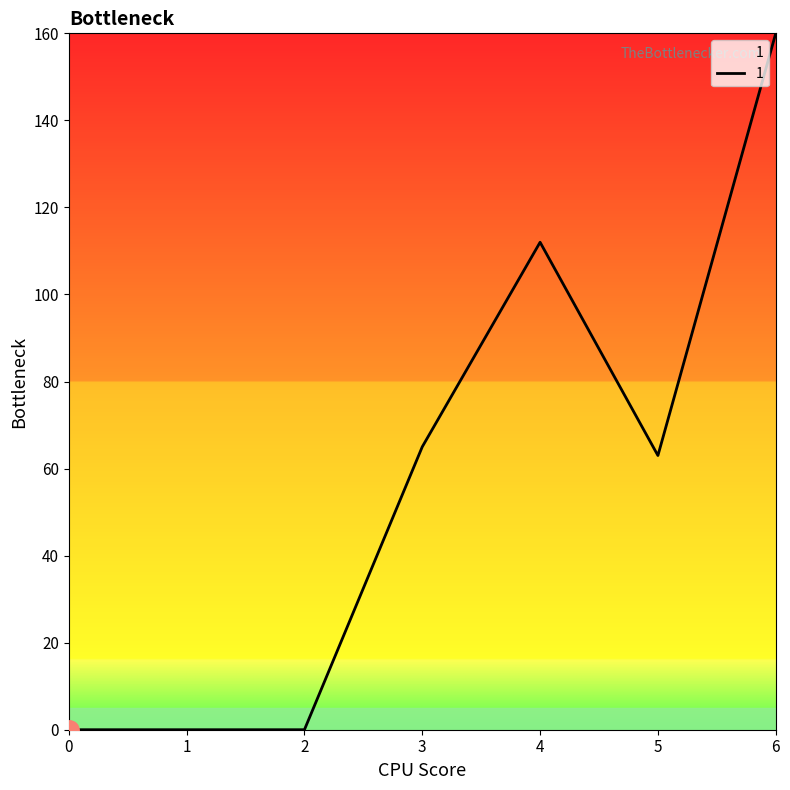

Where is the data nearest to the value 80?

3